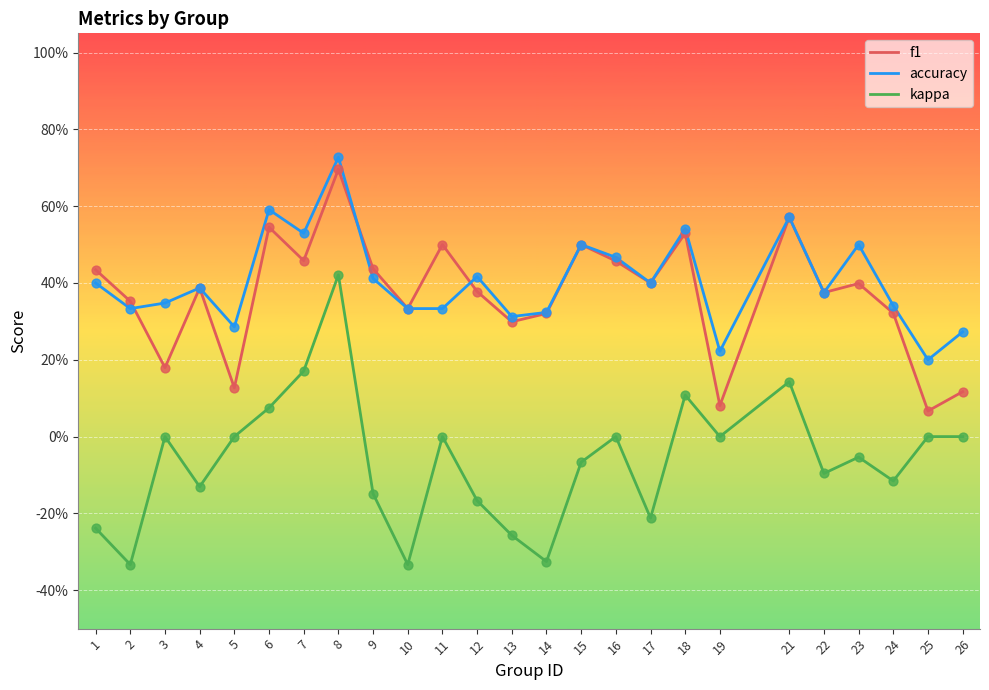

What are all the series names shown in the legend?

f1, accuracy, kappa